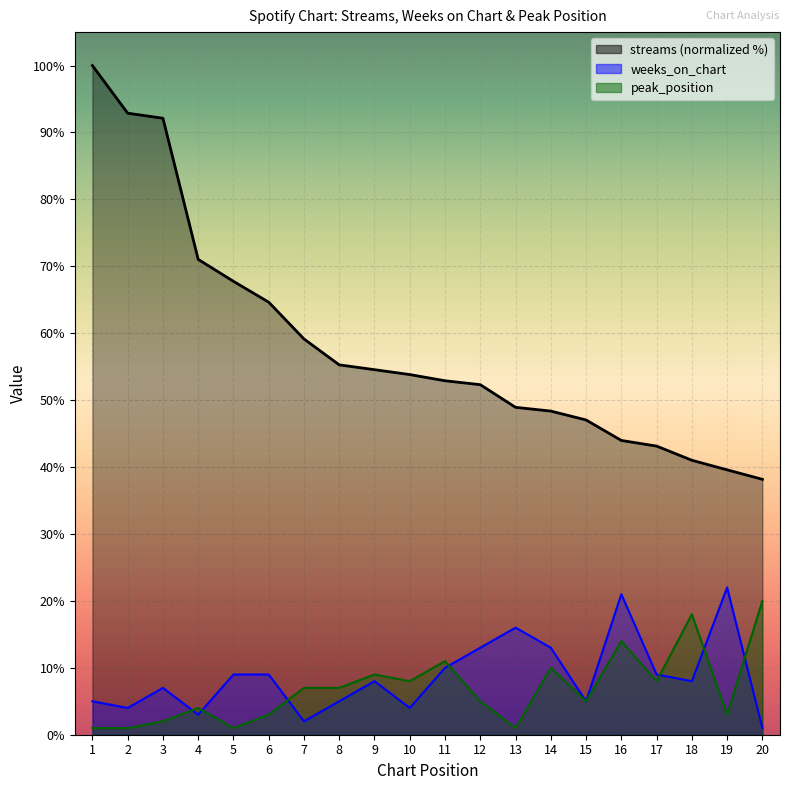

Where is weeks_on_chart nearest to the value 11?

11